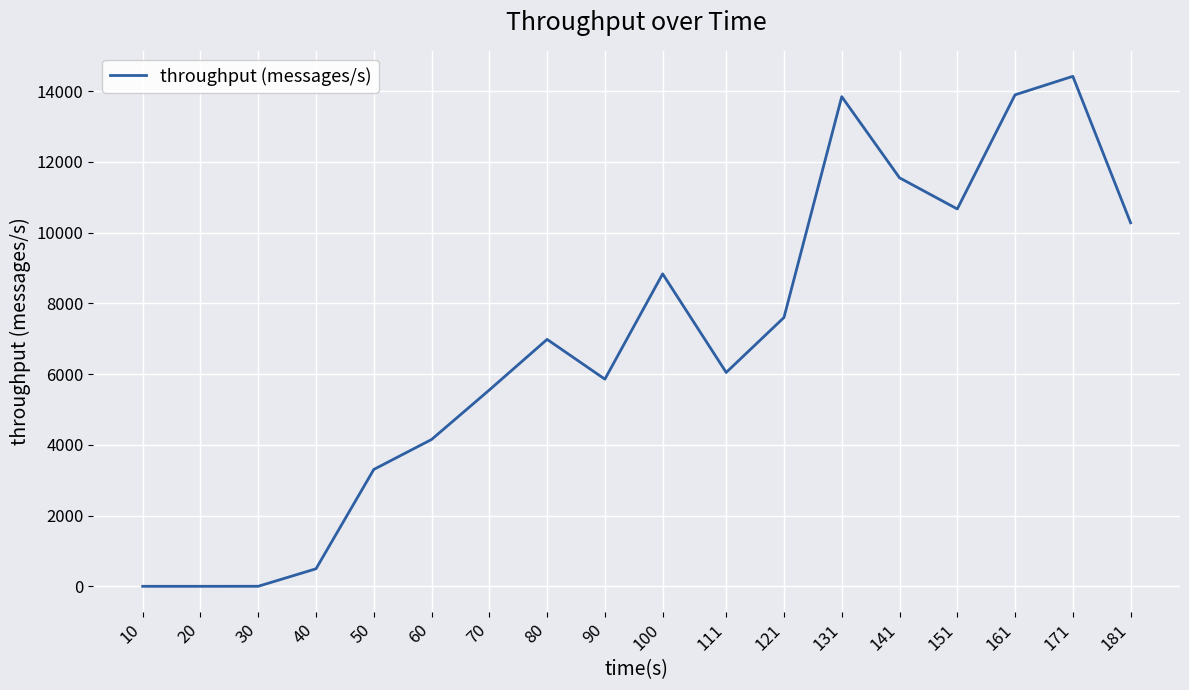

What is the maximum value shown in the chart?

14422